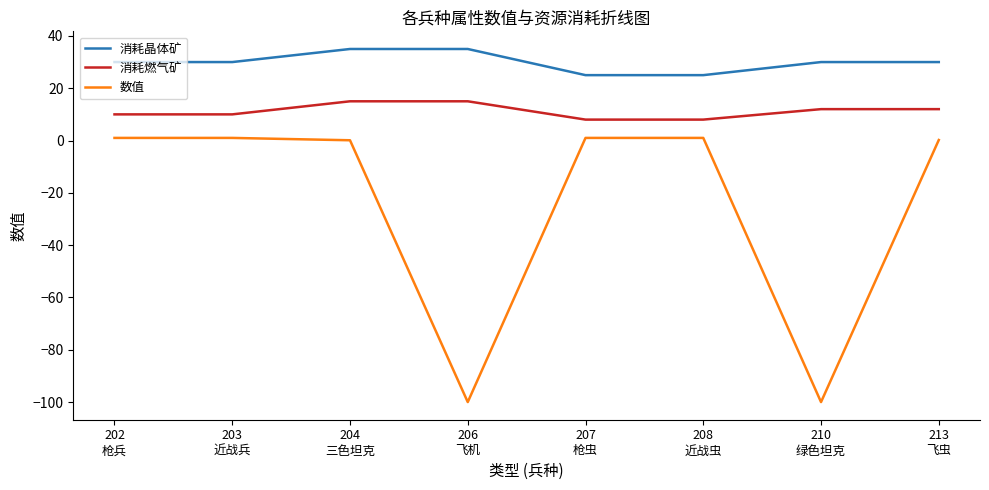

What is the highest value of the 消耗晶体矿 series?

35.0